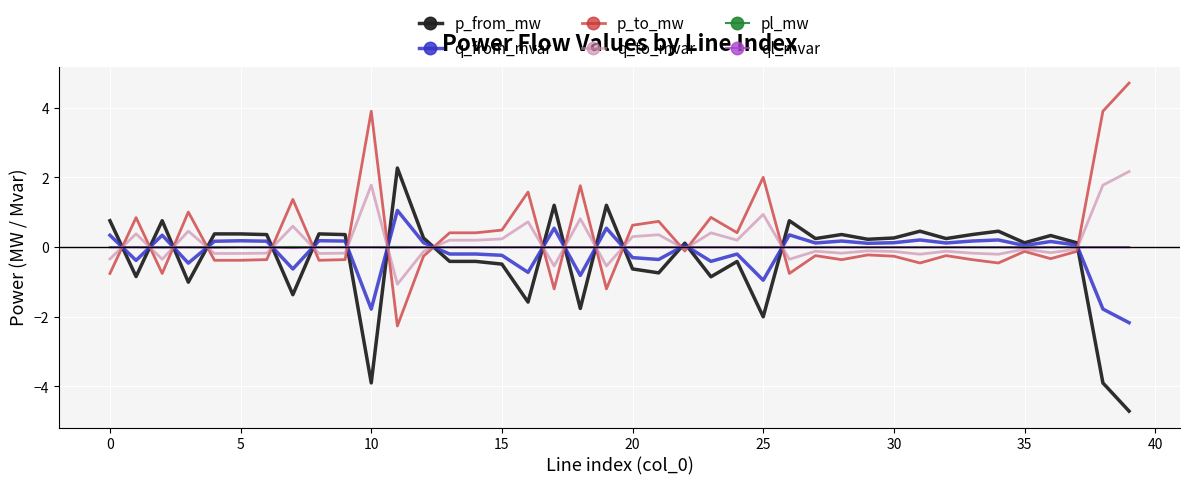

What is the greatest value displayed?

4.7